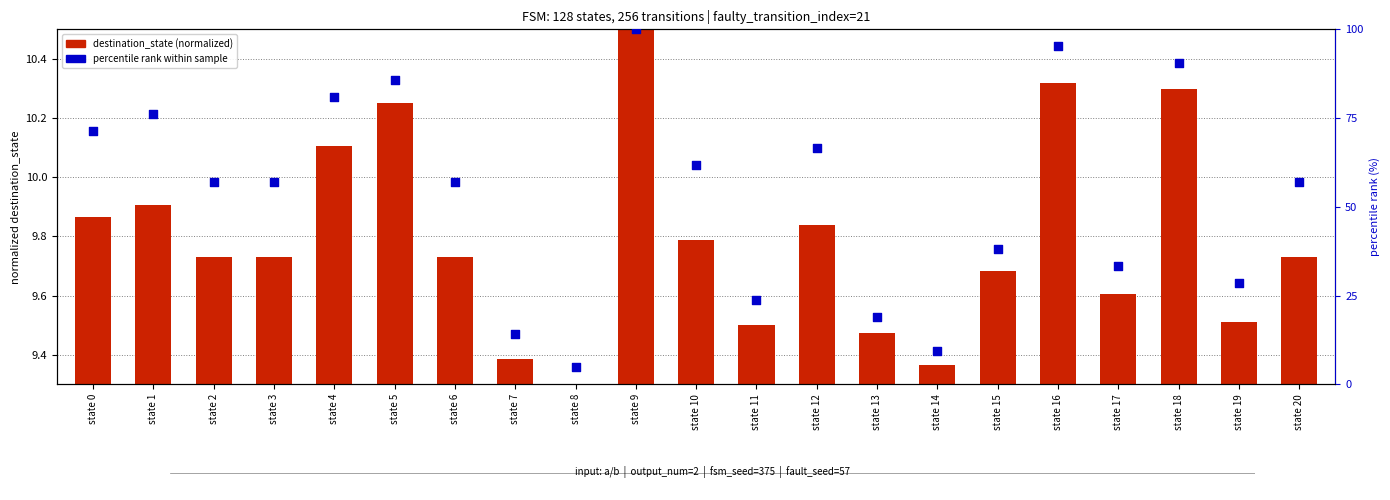

Is the value of percentile rank within sample at state 4 greater than the value of destination_state (normalized) at state 14?

Yes